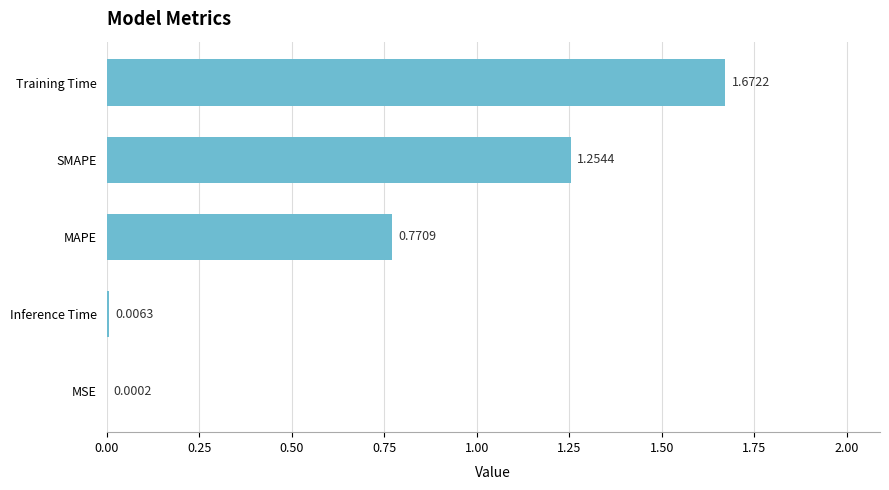

What is the sum of all values?

3.7